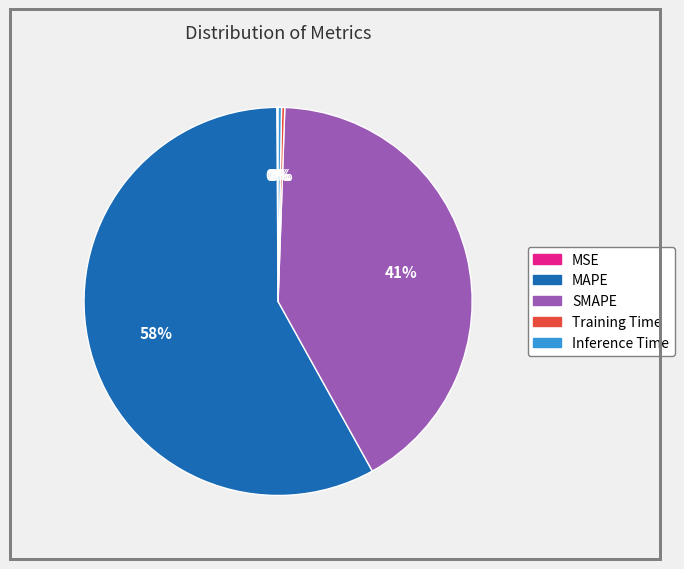

Does any single category account for the majority?

Yes